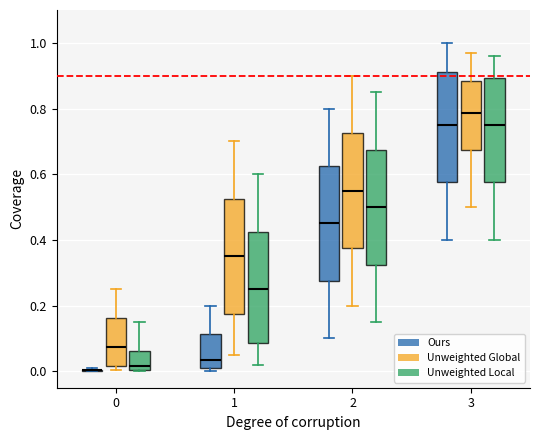

Reading left to right, transcribe this box plot: for each box, give where its median line is, the range the box spans, and where its two whiskers end, as read against the y-axis. The values are not printed on the chart, so give them approximately, as read against the axis.

0 (Ours): box collapsed to a line at 0.00, whiskers 0.00 to 0.02
0 (Unweighted Global): median 0.08, box 0.02 to 0.16, whiskers 0.00 to 0.26
0 (Unweighted Local): median 0.02, box 0.00 to 0.06, whiskers 0.00 to 0.16
1 (Ours): median 0.04, box 0.00 to 0.12, whiskers 0.00 (just below the box's lower edge) to 0.20
1 (Unweighted Global): median 0.36, box 0.18 to 0.52, whiskers 0.06 to 0.70
1 (Unweighted Local): median 0.26, box 0.08 to 0.42, whiskers 0.02 to 0.60
2 (Ours): median 0.46, box 0.28 to 0.62, whiskers 0.10 to 0.80
2 (Unweighted Global): median 0.56, box 0.38 to 0.72, whiskers 0.20 to 0.90
2 (Unweighted Local): median 0.50, box 0.32 to 0.68, whiskers 0.16 to 0.86
3 (Ours): median 0.76, box 0.58 to 0.92, whiskers 0.40 to 1.00
3 (Unweighted Global): median 0.78, box 0.68 to 0.88, whiskers 0.50 to 0.98
3 (Unweighted Local): median 0.76, box 0.58 to 0.90, whiskers 0.40 to 0.96